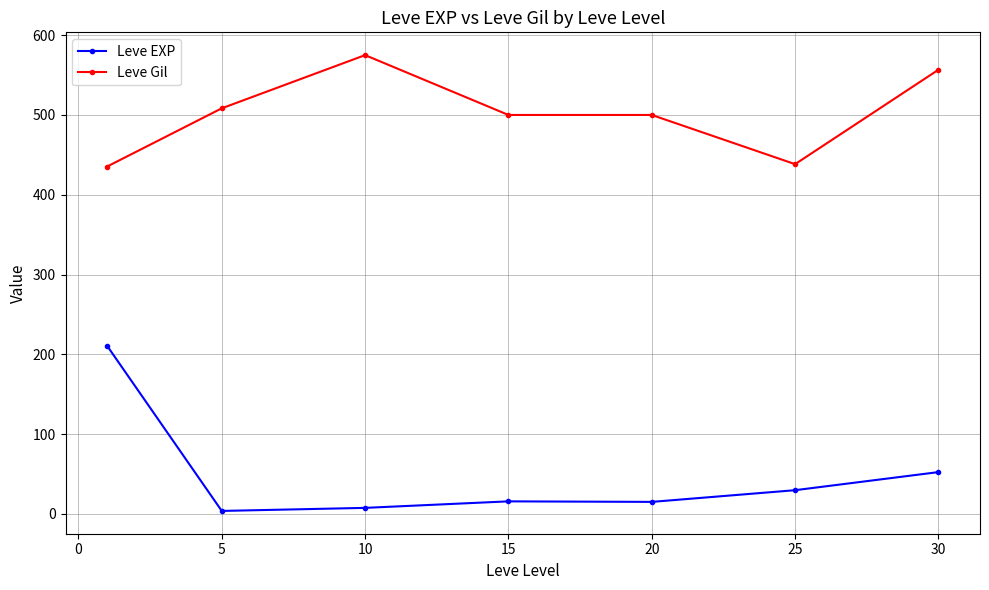

Rank the series by their average value, from highest to lowest.

Leve Gil, Leve EXP